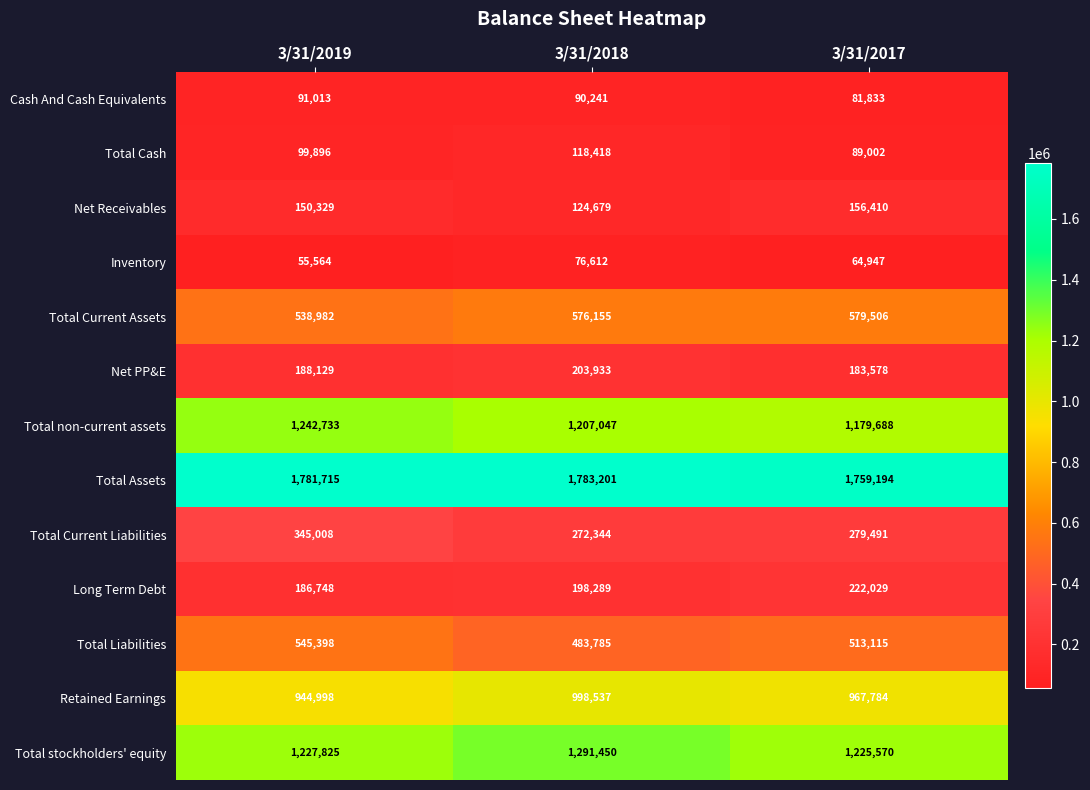

How many categories are shown in the chart?

3